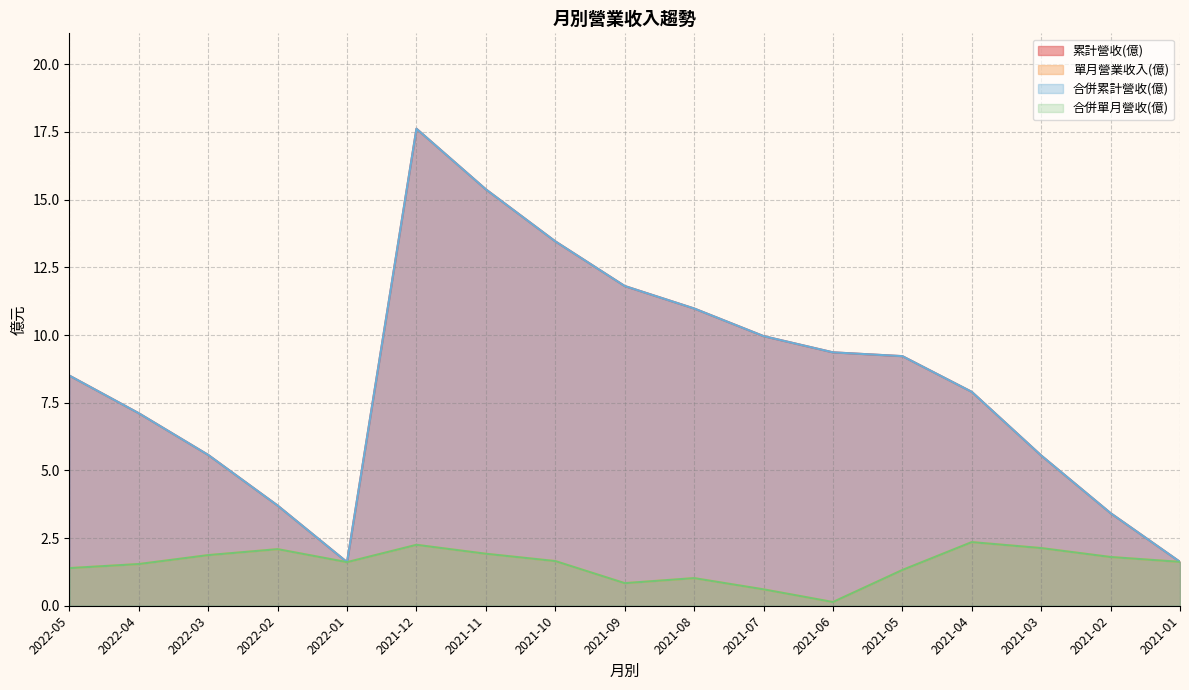

Reading left to right, transcribe all the data shown in this chart.

累計營收(億): 8.5	7.1	5.6	3.7	1.6	17.6	15.4	13.5	11.8	11.0	10.0	9.4	9.2	7.9	5.5	3.4	1.6
單月營業收入(億): 1.4	1.5	1.9	2.1	1.6	2.2	1.9	1.6	0.8	1.0	0.6	0.1	1.3	2.4	2.1	1.8	1.6
合併累計營收(億): 8.5	7.1	5.6	3.7	1.6	17.6	15.4	13.5	11.8	11.0	10.0	9.4	9.2	7.9	5.5	3.4	1.6
合併單月營收(億): 1.4	1.5	1.9	2.1	1.6	2.2	1.9	1.6	0.8	1.0	0.6	0.1	1.3	2.4	2.1	1.8	1.6